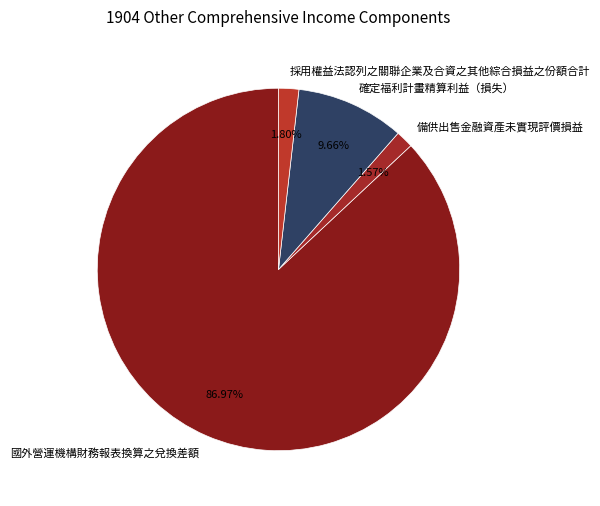

To the nearest percent, what is the difference between the 確定福利計畫精算利益（損失） and 國外營運機構財務報表換算之兌換差額 slice percentages?

77%